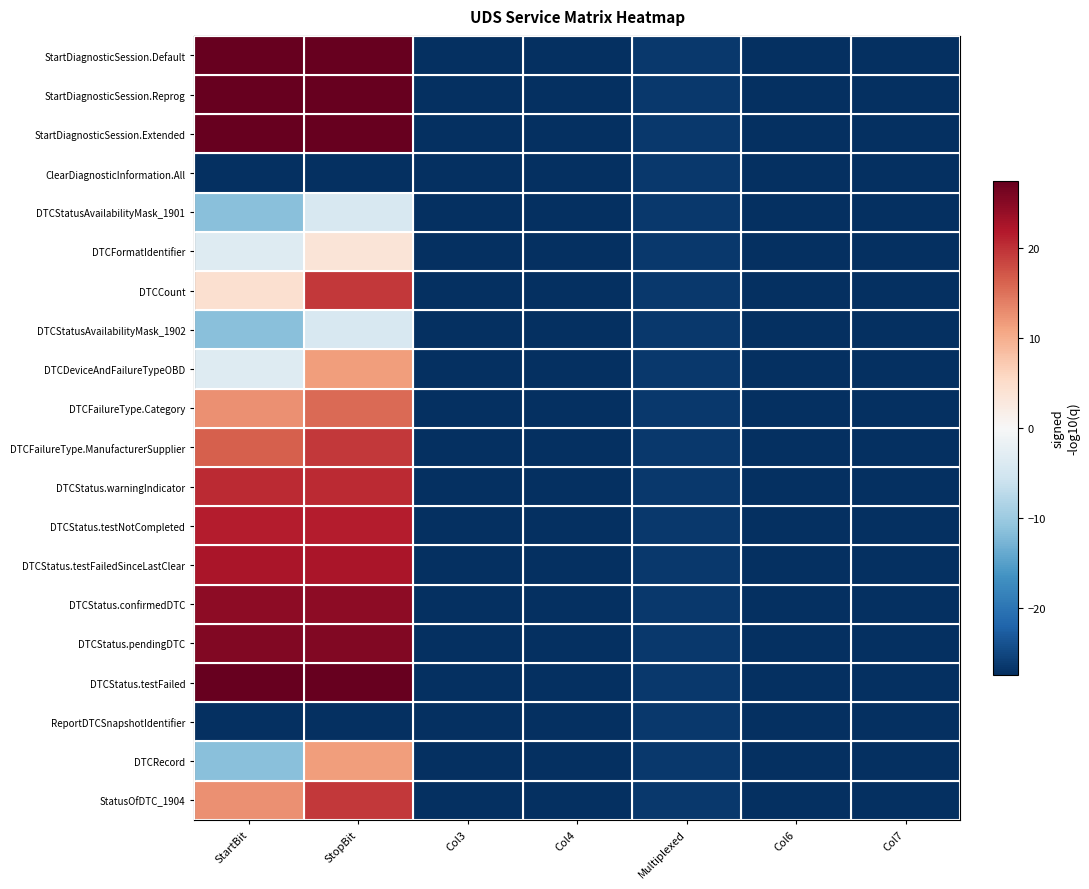

What is the smallest value displayed?

-27.5